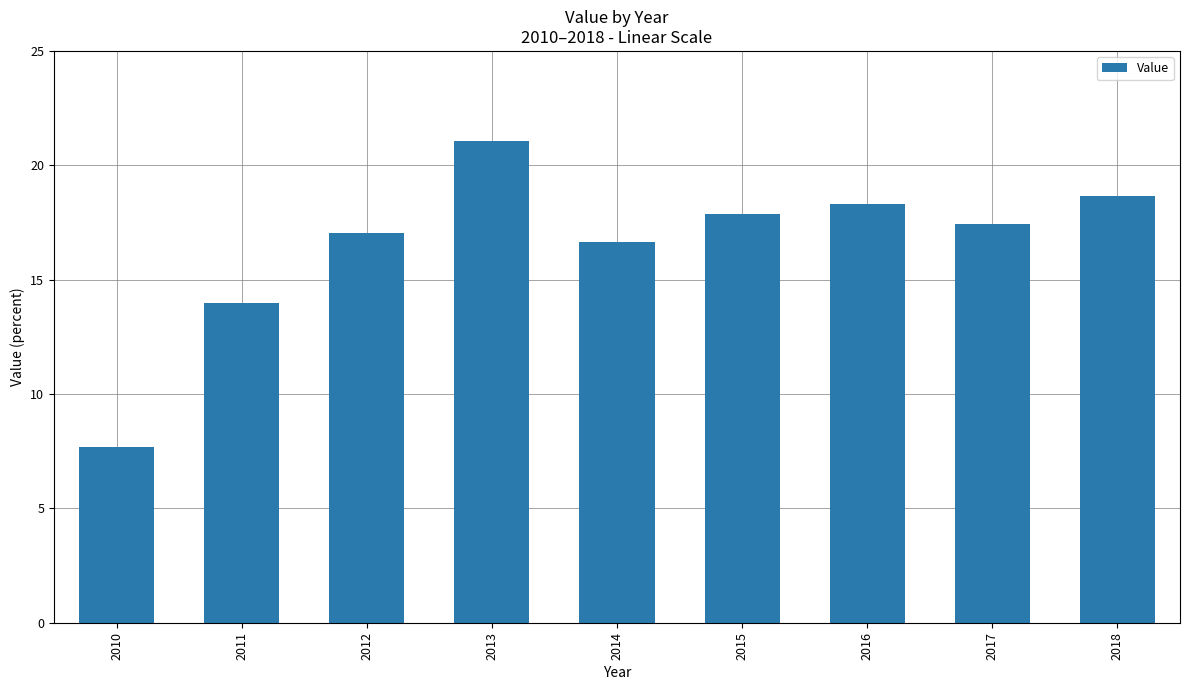

List the labels in order of value, largest first.

2013, 2018, 2016, 2015, 2017, 2012, 2014, 2011, 2010